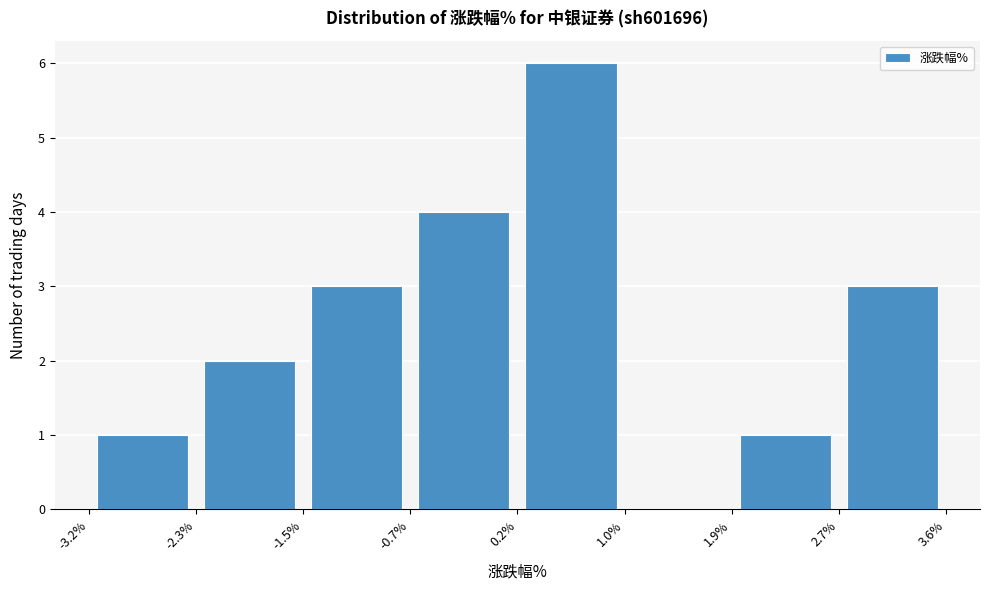

Reading left to right, transcribe this chart: for each bar, give the range it covers on the x-axis and its height. The values are not printed on the chart, so give them approximately, as read against the axis.

-3.2% to -2.3%: 1
-2.3% to -1.5%: 2
-1.5% to -0.7%: 3
-0.7% to 0.2%: 4
0.2% to 1.0%: 6
1.0% to 1.9%: 0
1.9% to 2.7%: 1
2.7% to 3.6%: 3